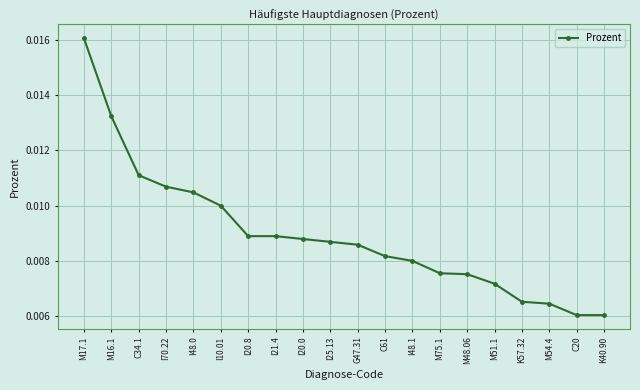

What is the label of the 17th point from the left?

K57.32